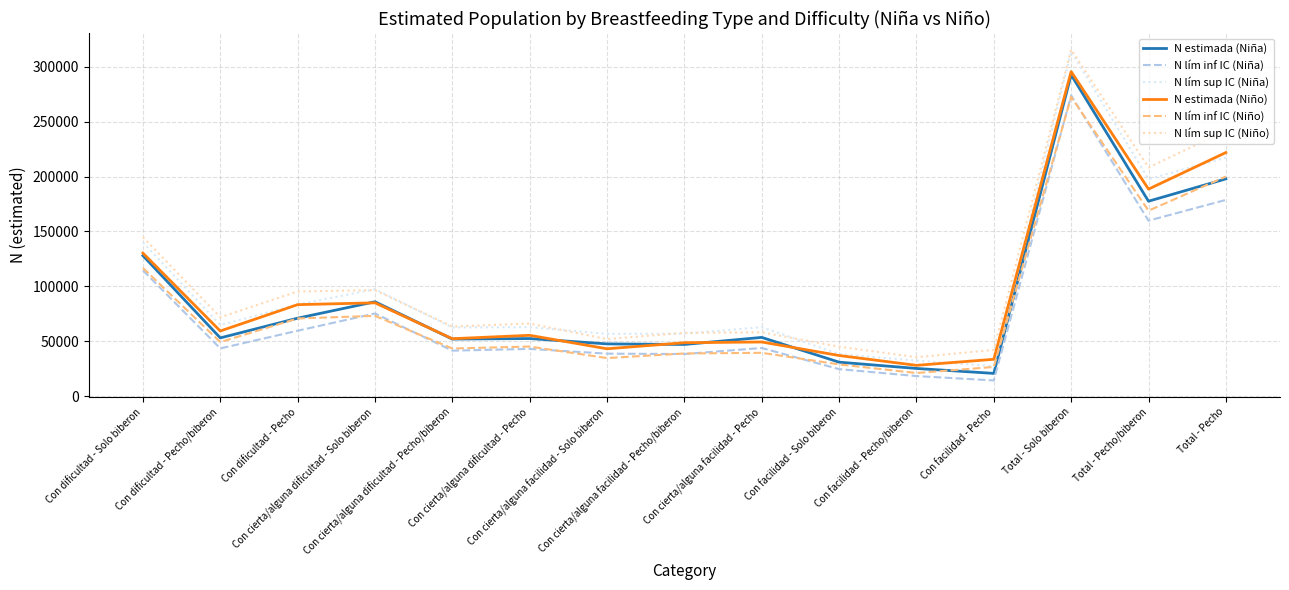

What is the difference between the maximum and second lowest values in the N estimada (Niño) series?

261998